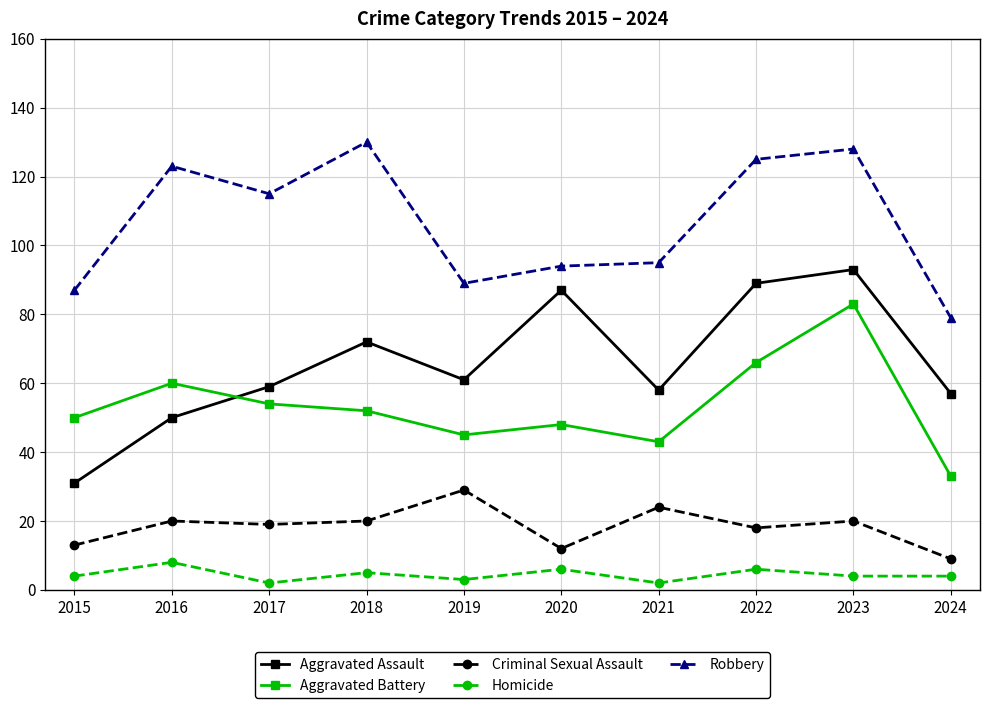

What is the minimum value for Aggravated Assault?

31